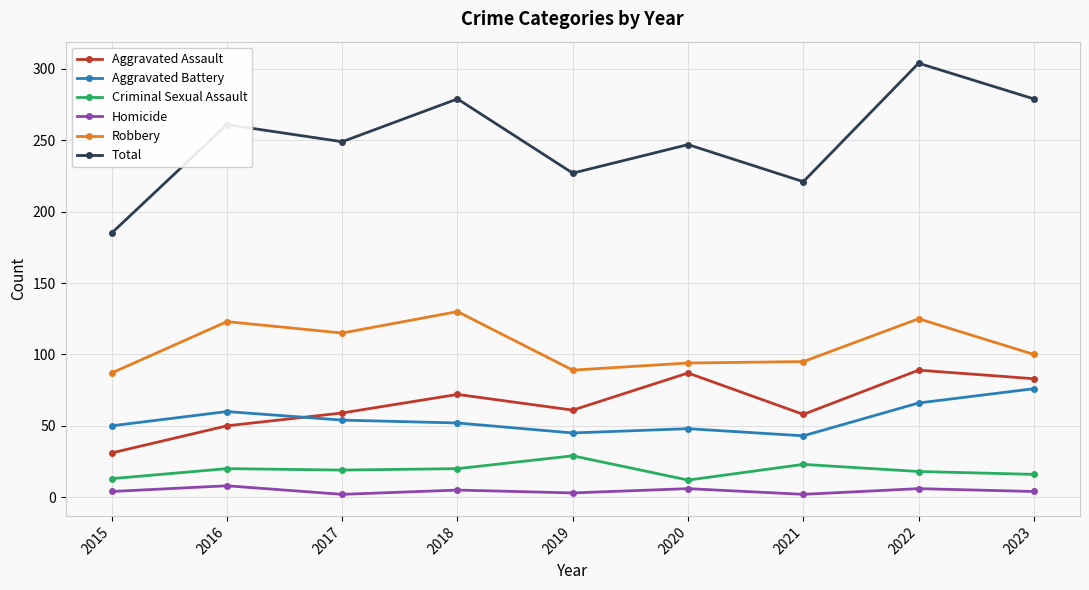

How many lines are shown in the chart?

6